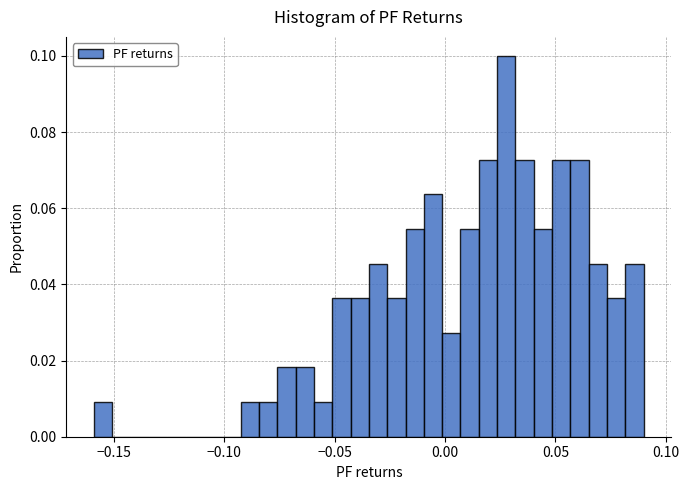

Around what value on the x-axis is the tallest bar? Give the approximate position of its centre, as read against the axis.

0.030